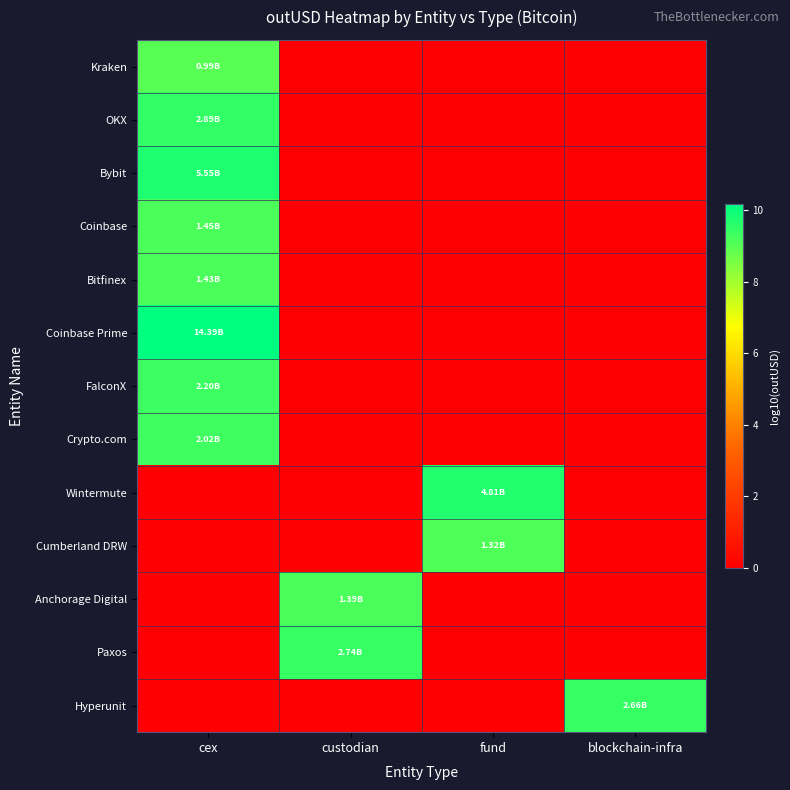

At which category does the chart reach its minimum across all series?

custodian